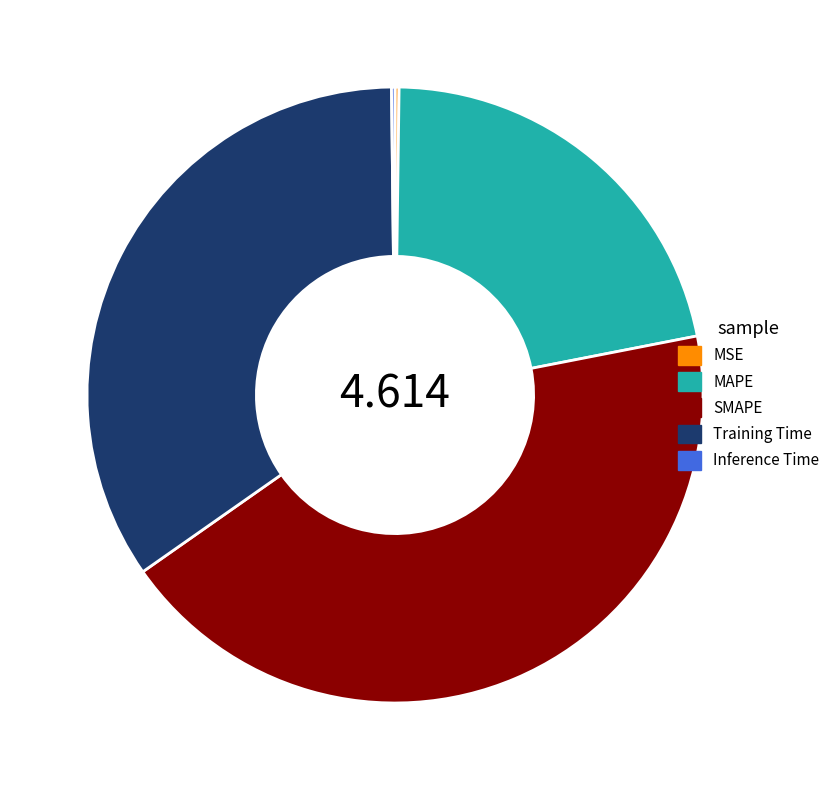

Which slice is the largest?

SMAPE